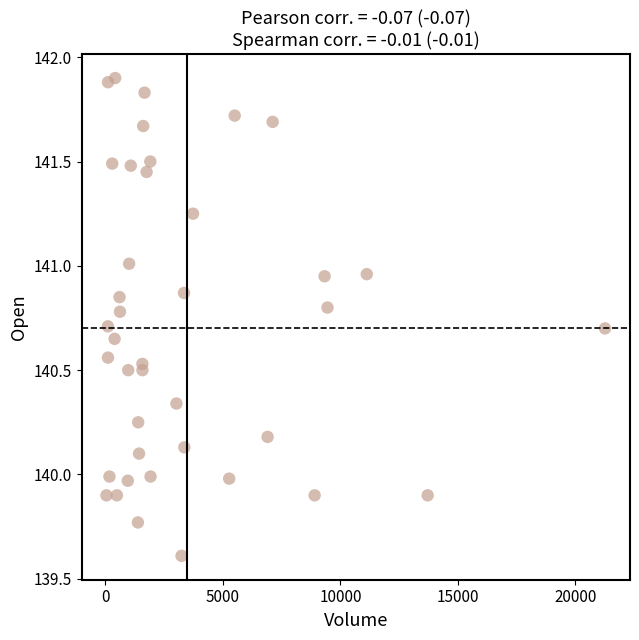

What is the range of X values (max minus min)?

21220.0